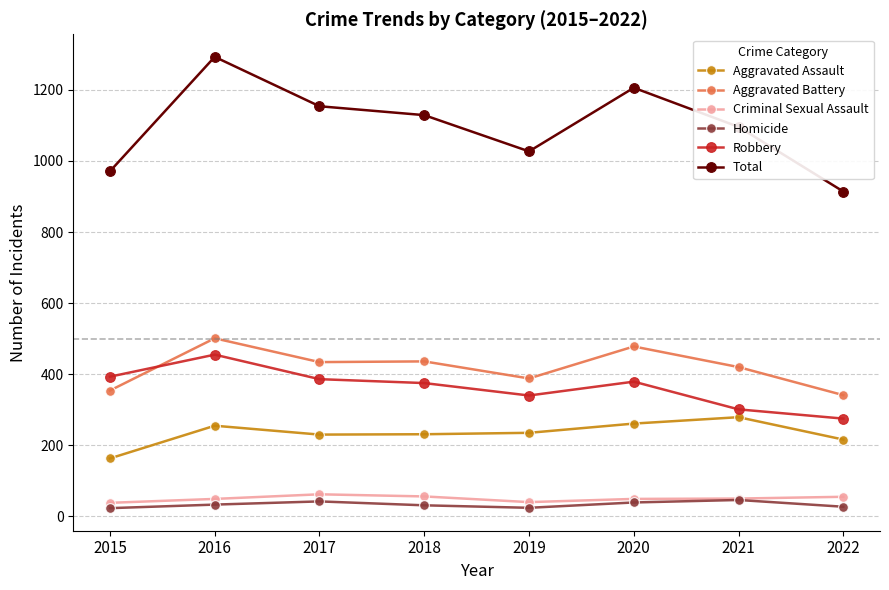

True or false: Total and Robbery cross at least once.

False